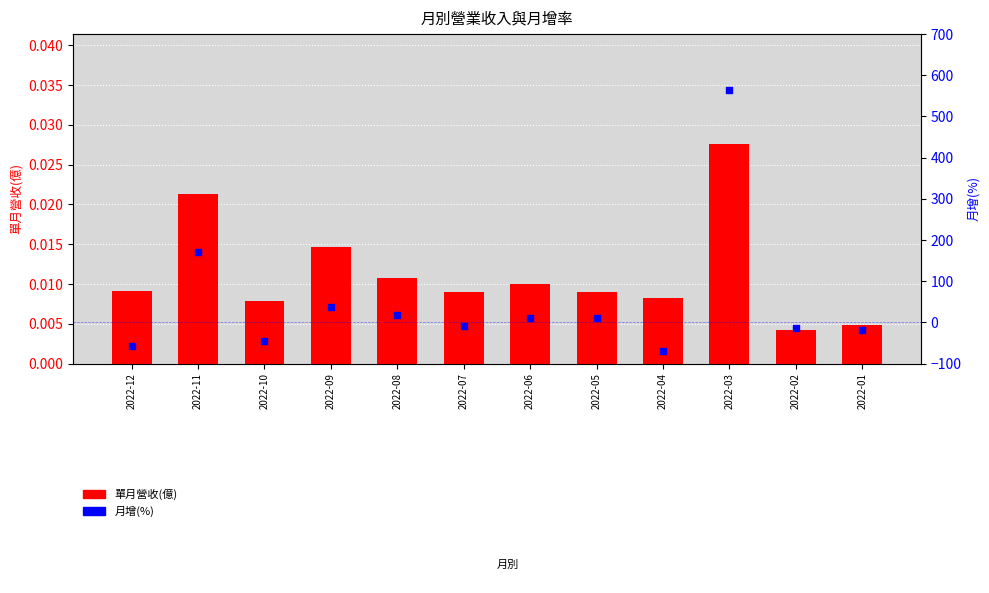

Which series reaches the maximum Y coordinate?

月增(%)